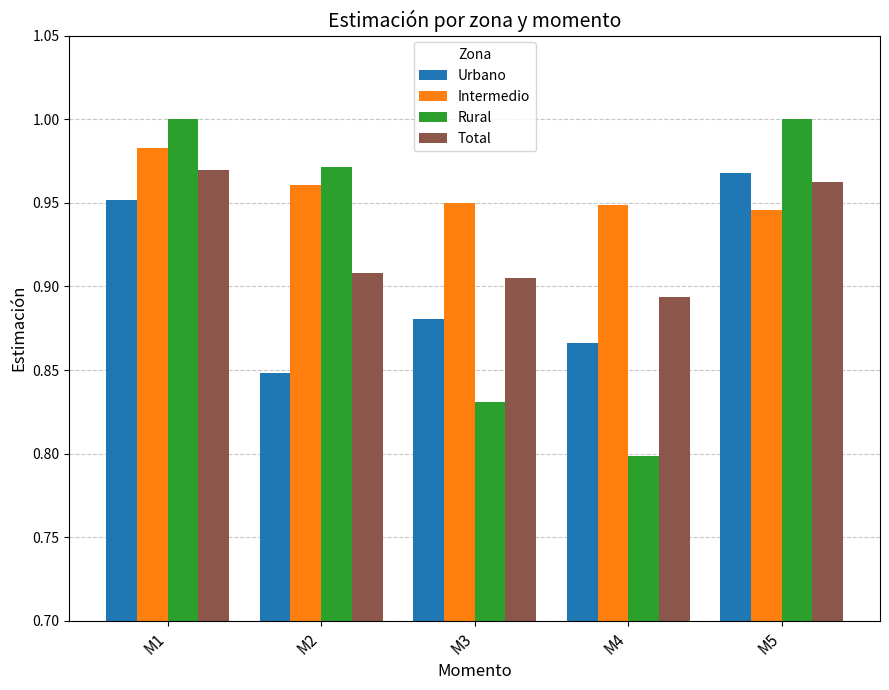

At how many categories does at least one series exceed 0?

5